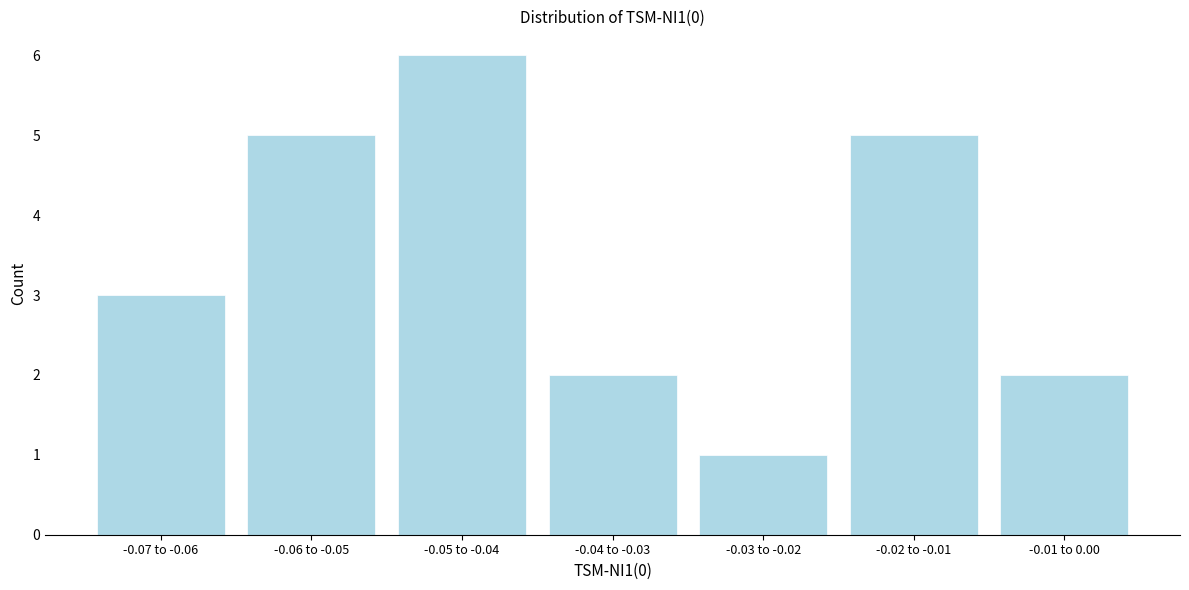

Reading left to right, extract all data points from this chart.

-0.07 to -0.06=3	-0.06 to -0.05=5	-0.05 to -0.04=6	-0.04 to -0.03=2	-0.03 to -0.02=1	-0.02 to -0.01=5	-0.01 to 0.00=2